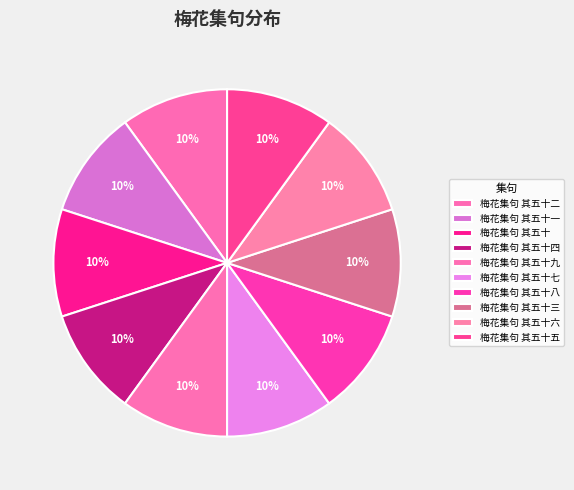

How many slices are in this pie chart?

10